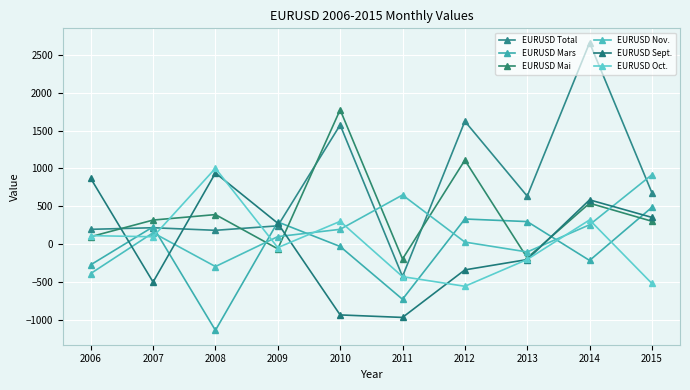

Is it true that EURUSD Mai equals 149 at 2006?

False